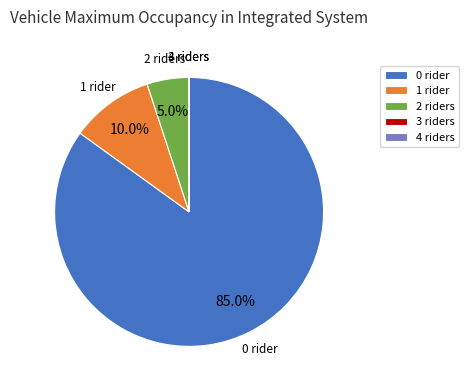

Is there any slice that represents more than half of the pie?

Yes